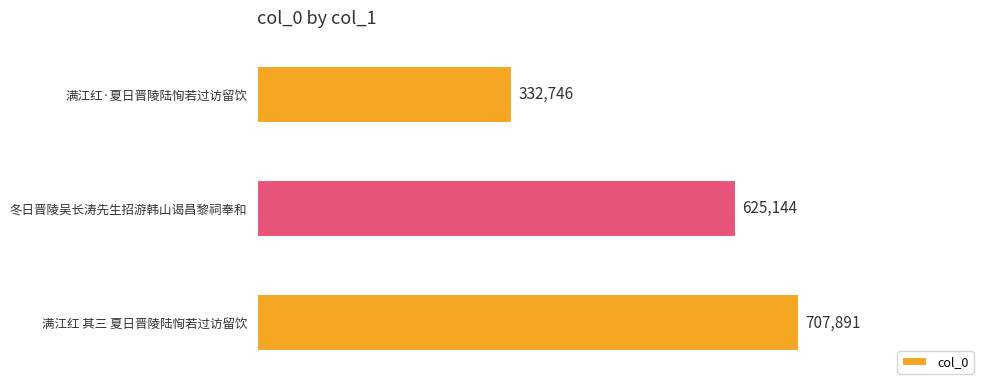

Are the bars grouped side by side (vs. stacked)?

No